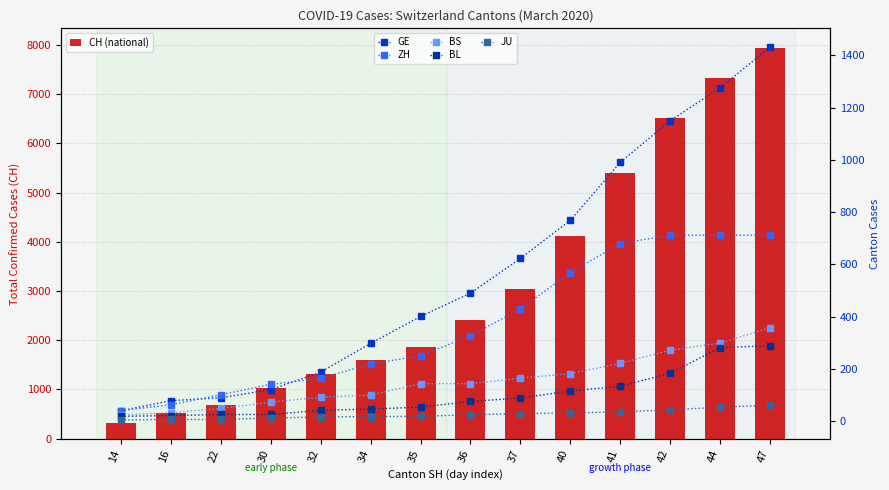

Where is GE nearest to the value 736?

40